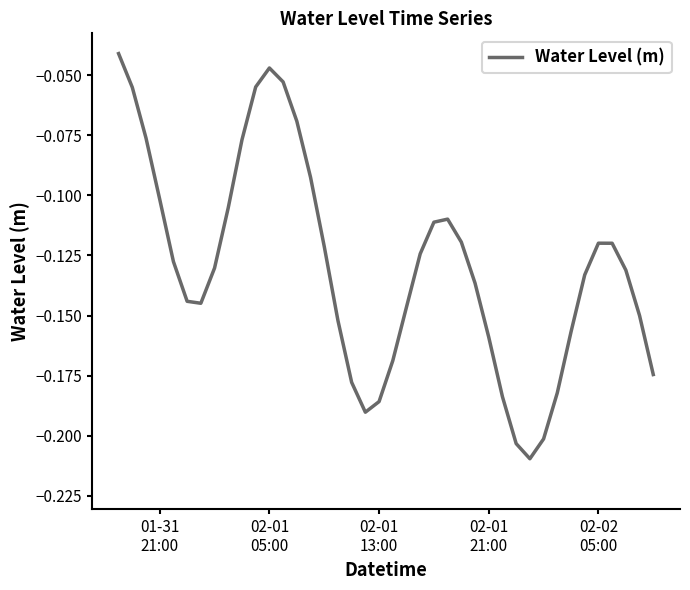

What is the minimum value shown in the chart?

-0.2